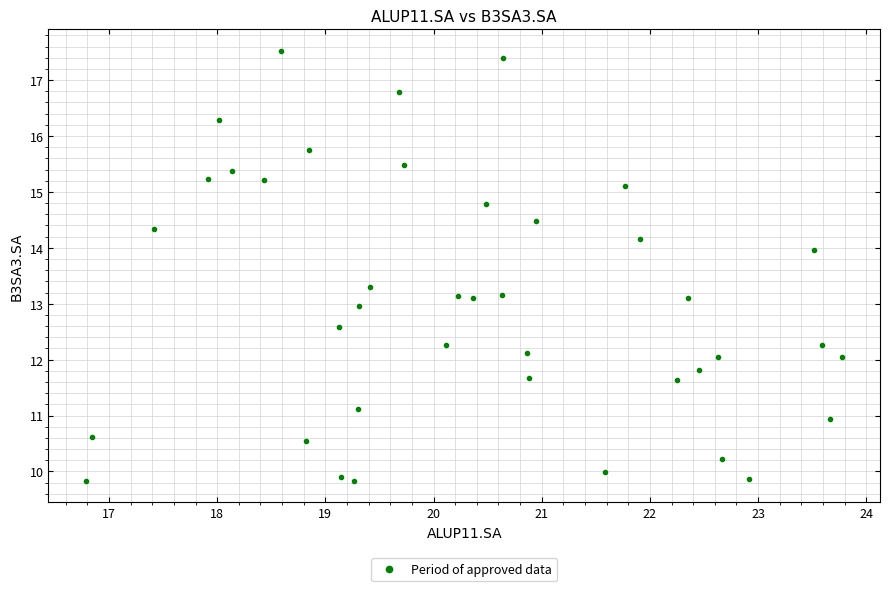

What is the range of Y values (max minus min)?

7.7